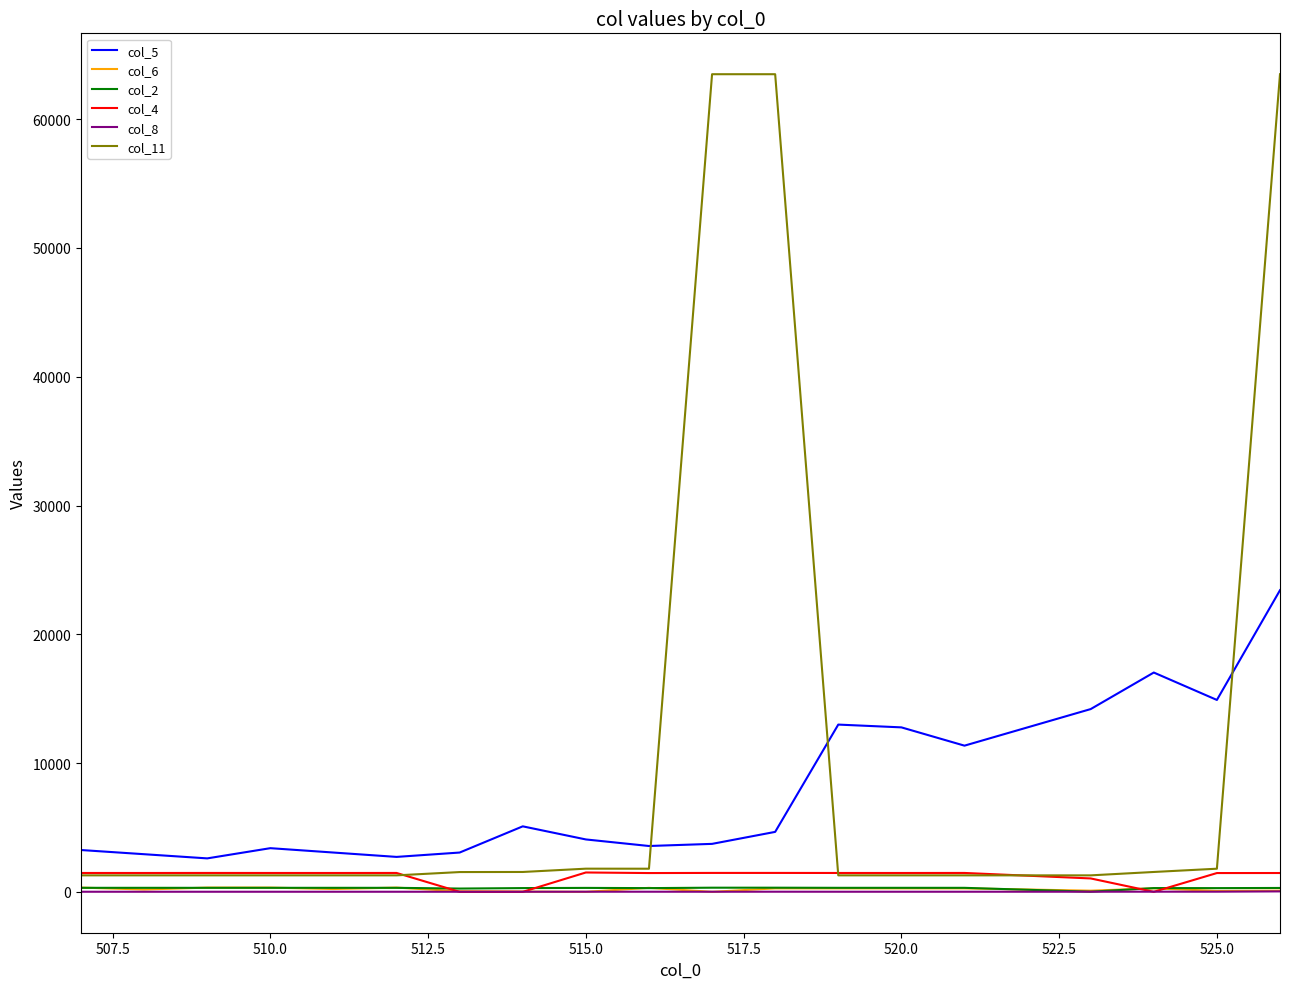

Which series has the largest total across all categories?

col_11